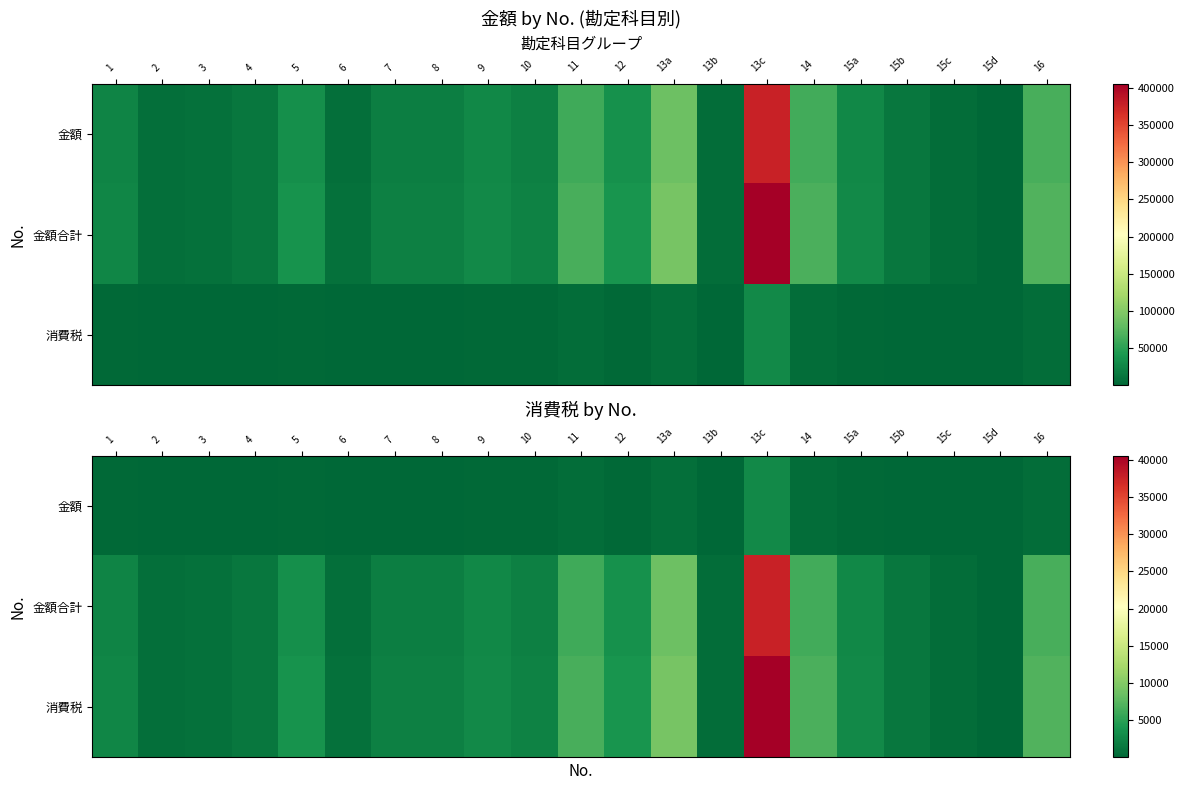

What is the difference between the maximum and minimum values in the 金額合計 series?

37495.0